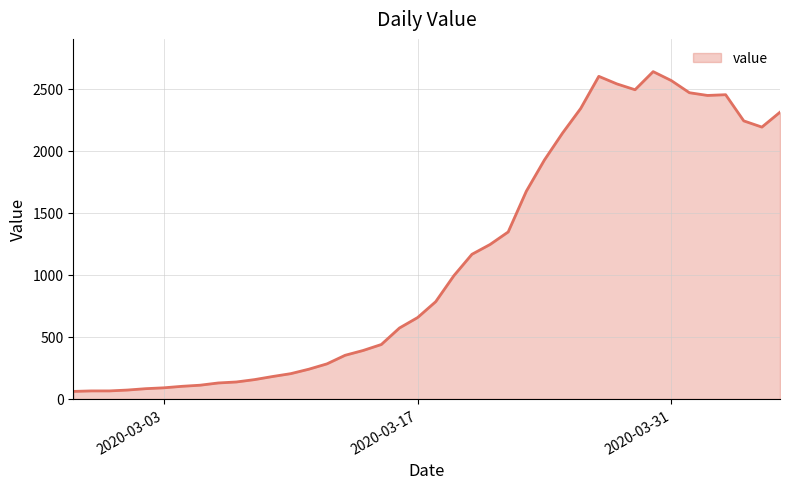

What is the difference between the maximum and minimum values?

2577